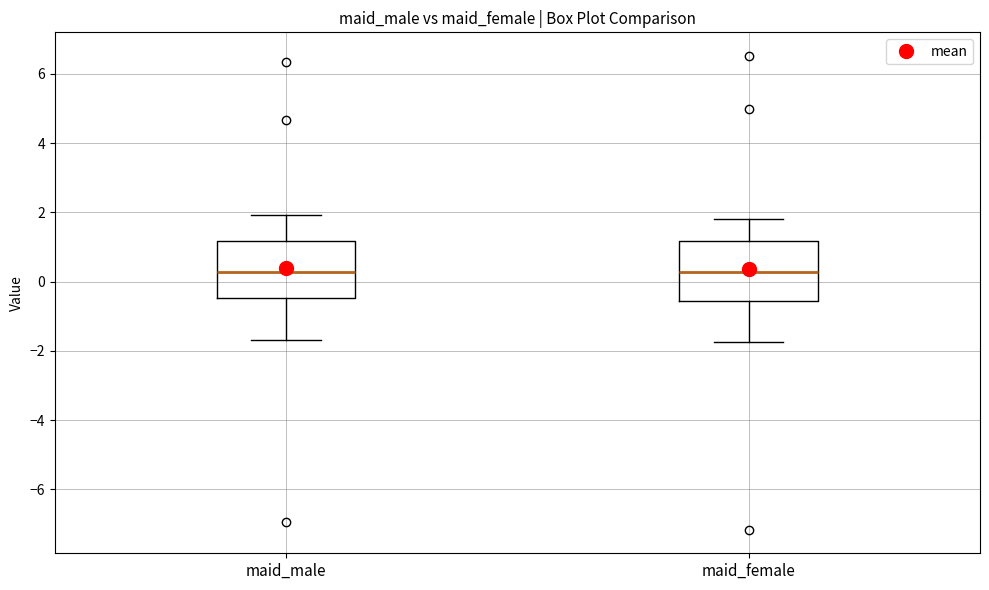

Reading left to right, transcribe this box plot: for each box, give where its median line is, the range the box spans, and where its two whiskers end, as read against the y-axis. The values are not printed on the chart, so give them approximately, as read against the axis.

maid_male: median 0.2, box -0.4 to 1.2, whiskers -1.6 to 2.0
maid_female: median 0.2, box -0.6 to 1.2, whiskers -1.8 to 1.8